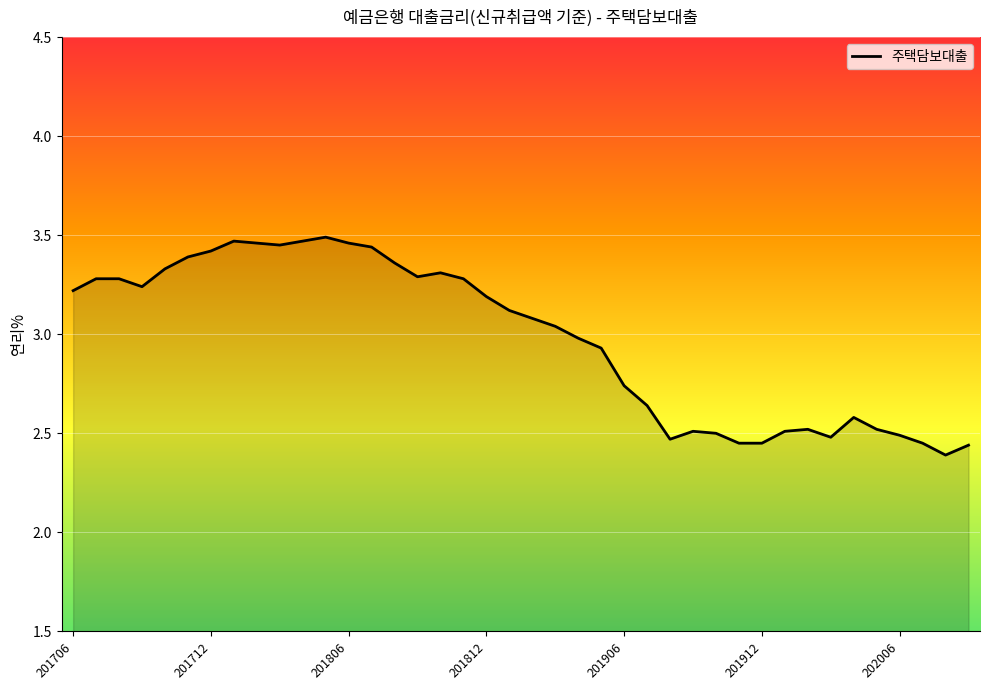

How many lines are shown in the chart?

1